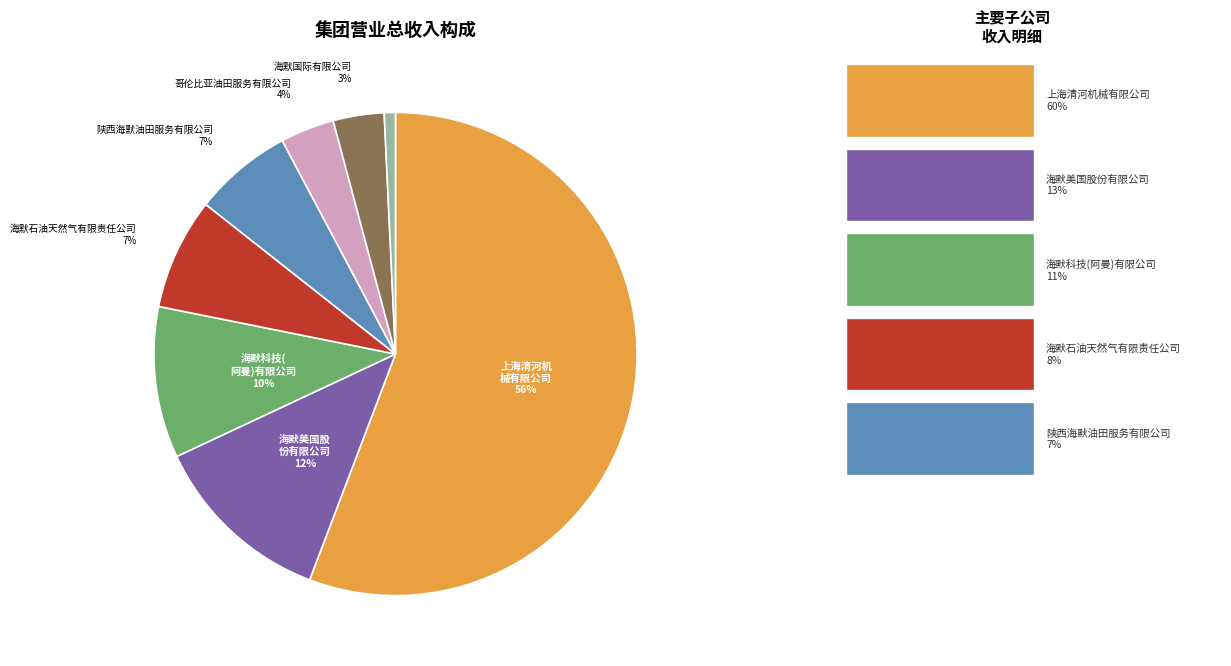

To the nearest percent, what is the difference between the largest and smallest slice percentages?

55%